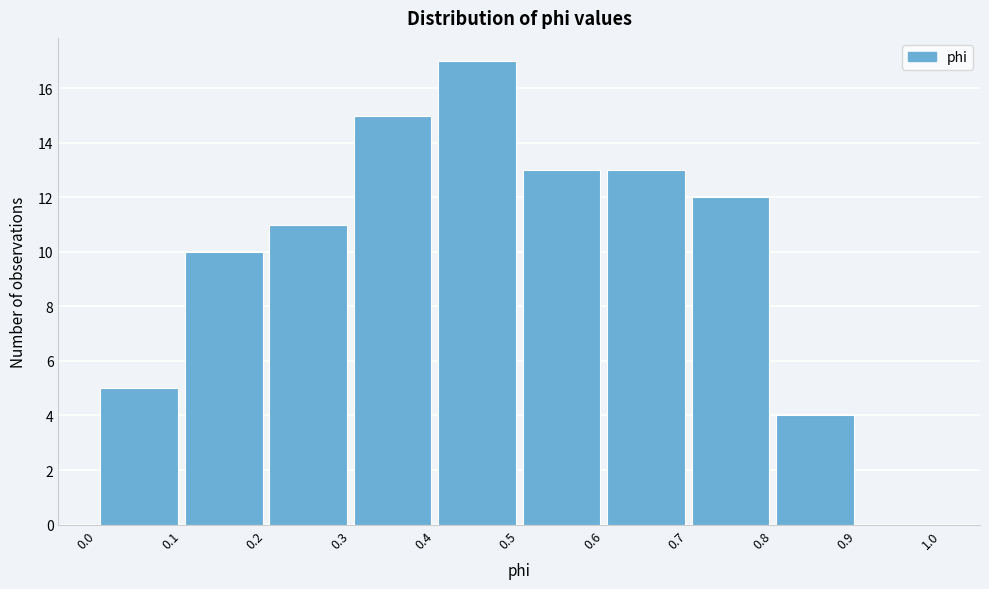

Reading left to right, list every bar in this chart as the range it spans on the x-axis followed by its height. The values are not printed on the chart, so give them approximately, as read against the axis.

0.0 to 0.1: 5
0.1 to 0.2: 10
0.2 to 0.3: 11
0.3 to 0.4: 15
0.4 to 0.5: 17
0.5 to 0.6: 13
0.6 to 0.7: 13
0.7 to 0.8: 12
0.8 to 0.9: 4
0.9 to 1.0: 0